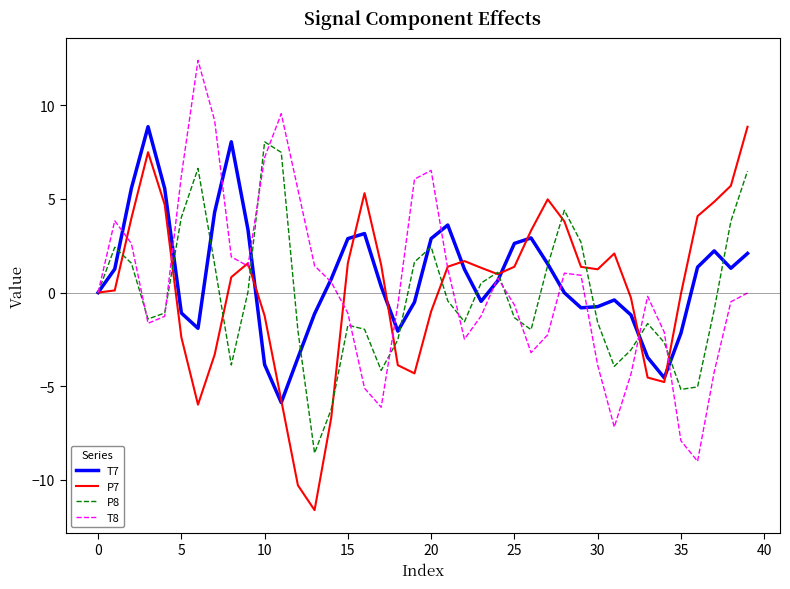

What is the highest value of the P8 series?

8.1